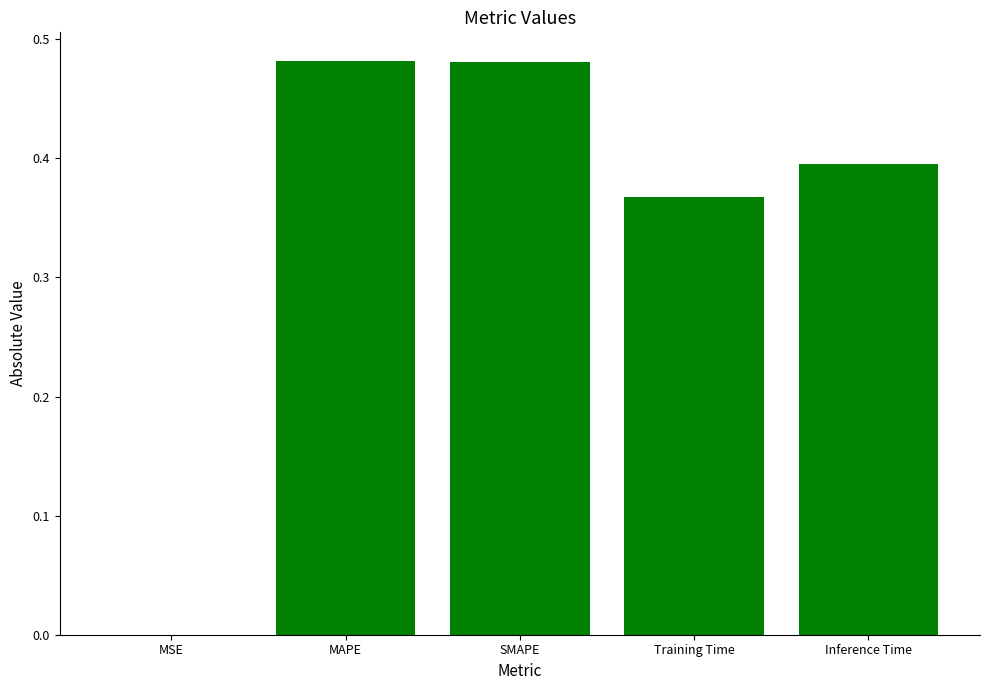

The chart shows a value of 0.2 at MAPE. True or false?

False